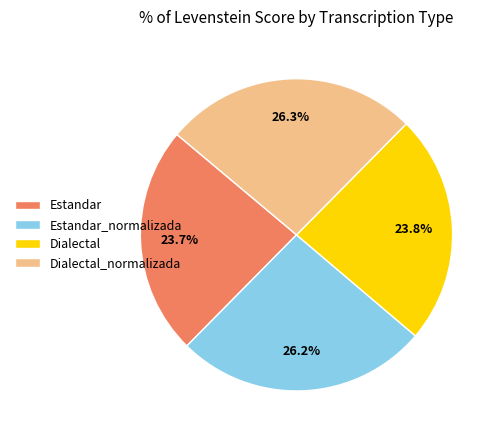

Does Dialectal account for over 50% of the chart?

No